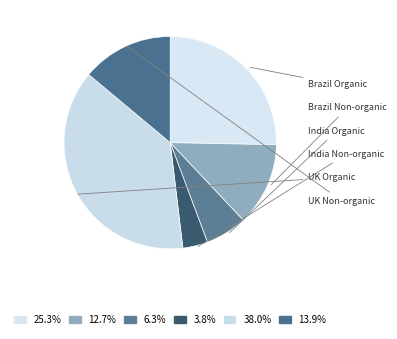

Is it true that UK Non-organic is 14% of the pie?

True